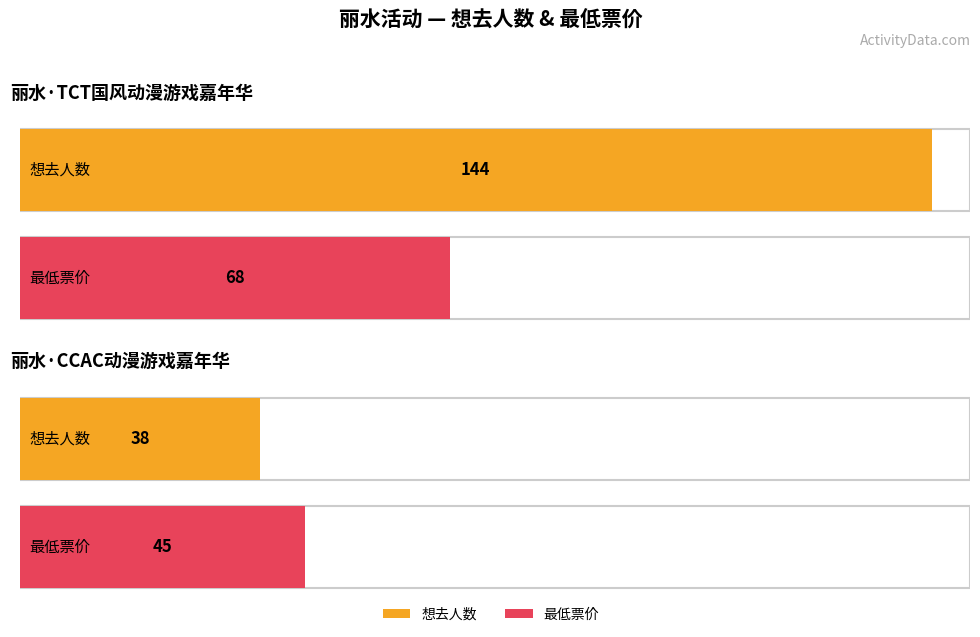

What are all the series names shown in the legend?

想去人数, 最低票价